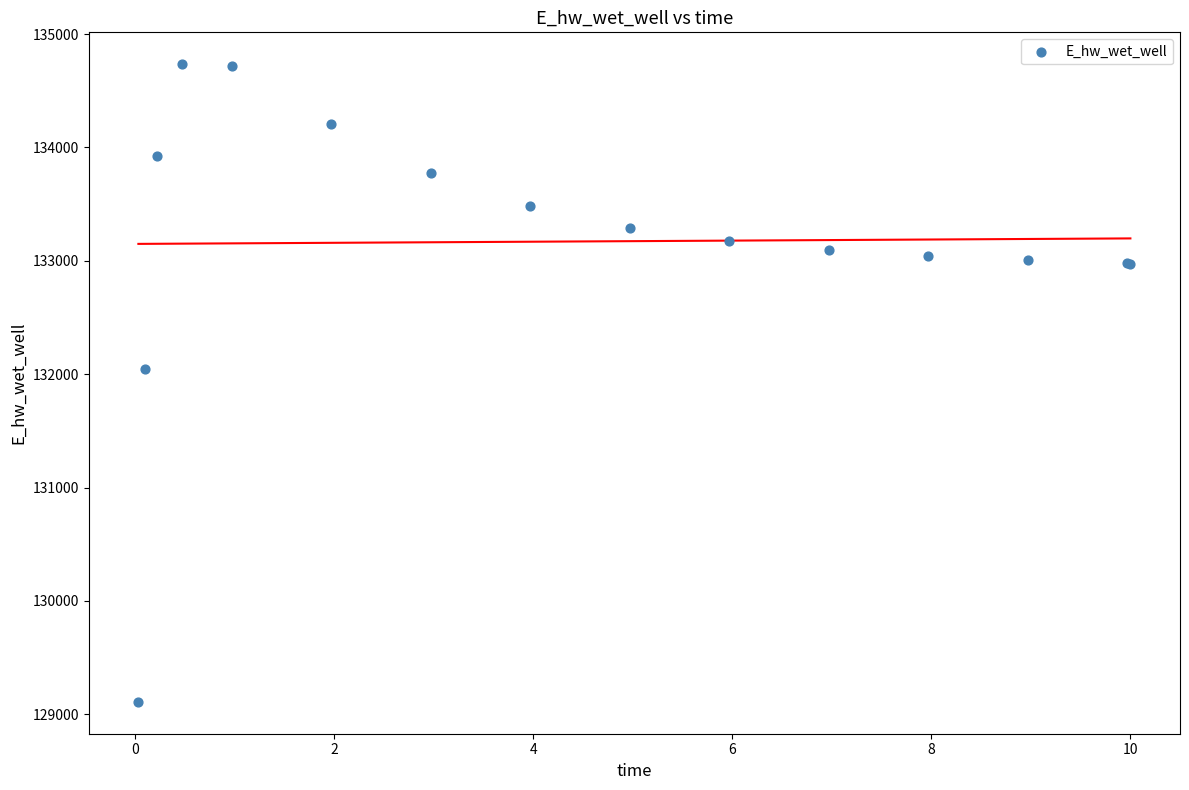

What Y value in the scatter plot is closest to 131922?

132044.9